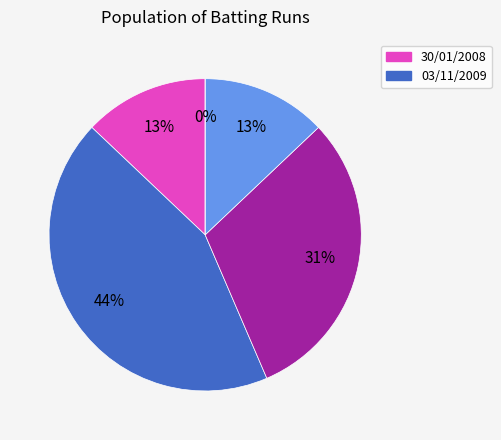

How many segments does this pie chart have?

5